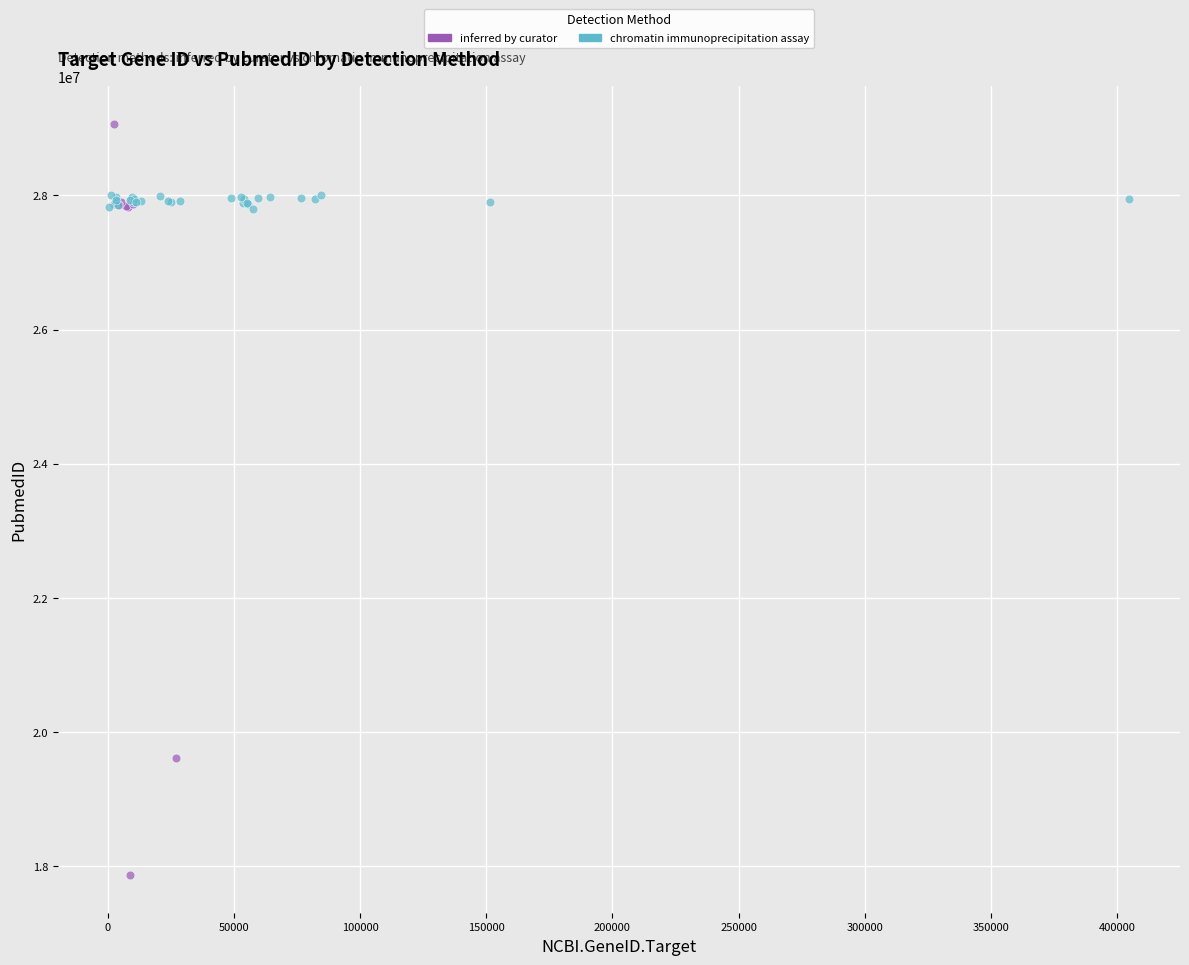

Which series reaches the maximum Y coordinate?

inferred by curator